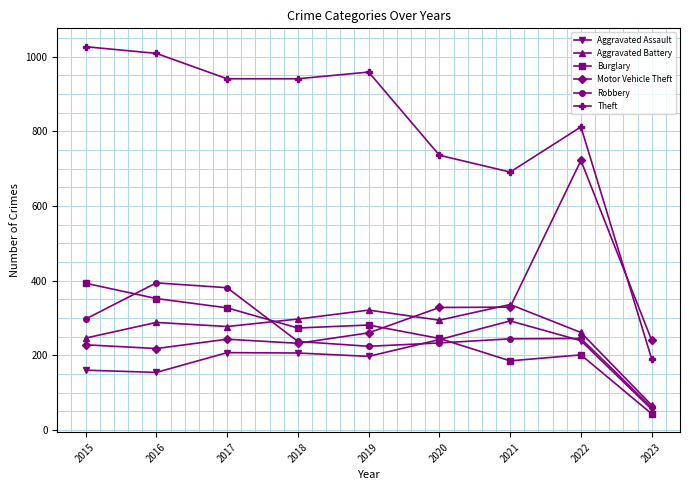

What is the value of the Burglary point at the 4th from the left?

273